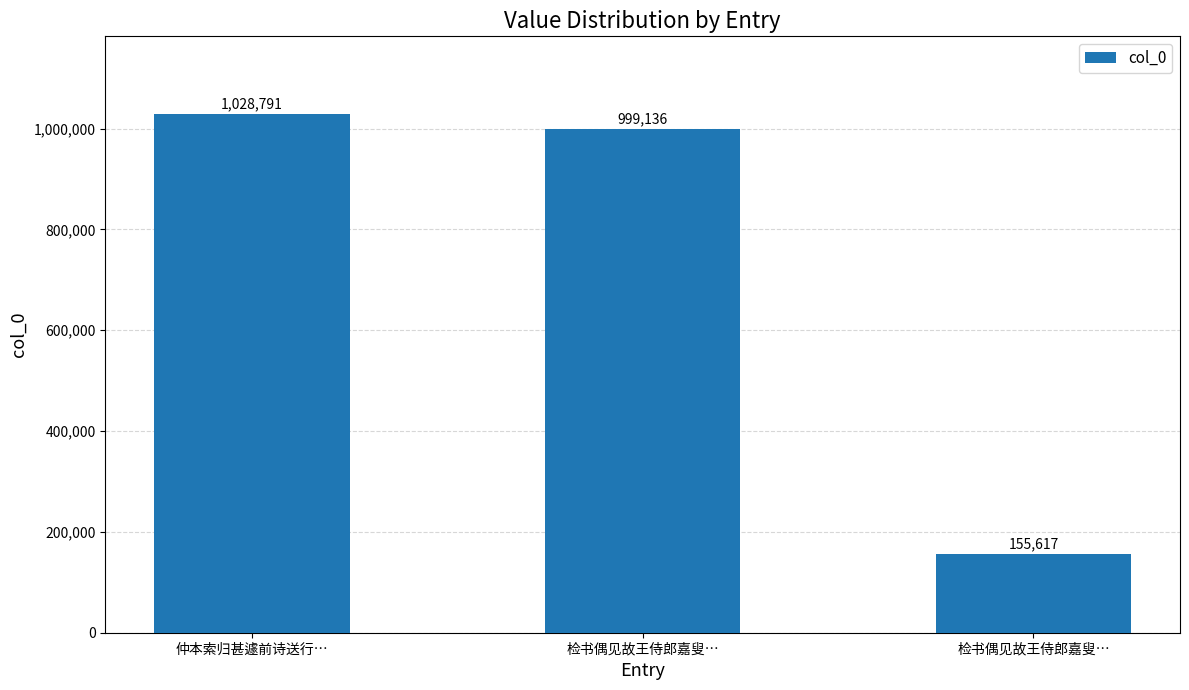

At which category does the chart reach its minimum across all series?

检书偶见故王侍郎嘉叟…